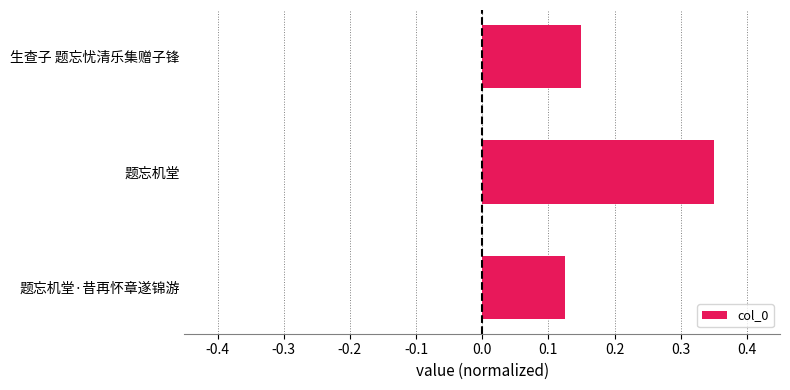

At which label is the value closest to 0?

题忘机堂·昔再怀章遂锦游